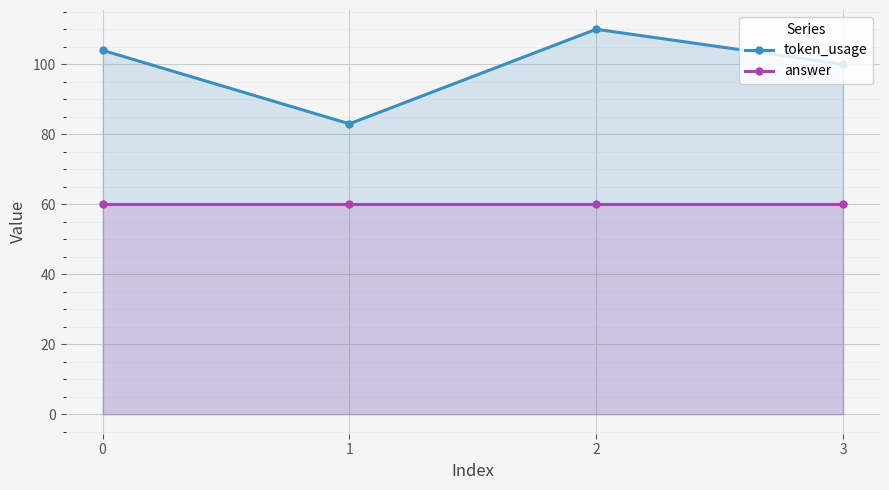

Where does the token_usage series first go above 104?

2